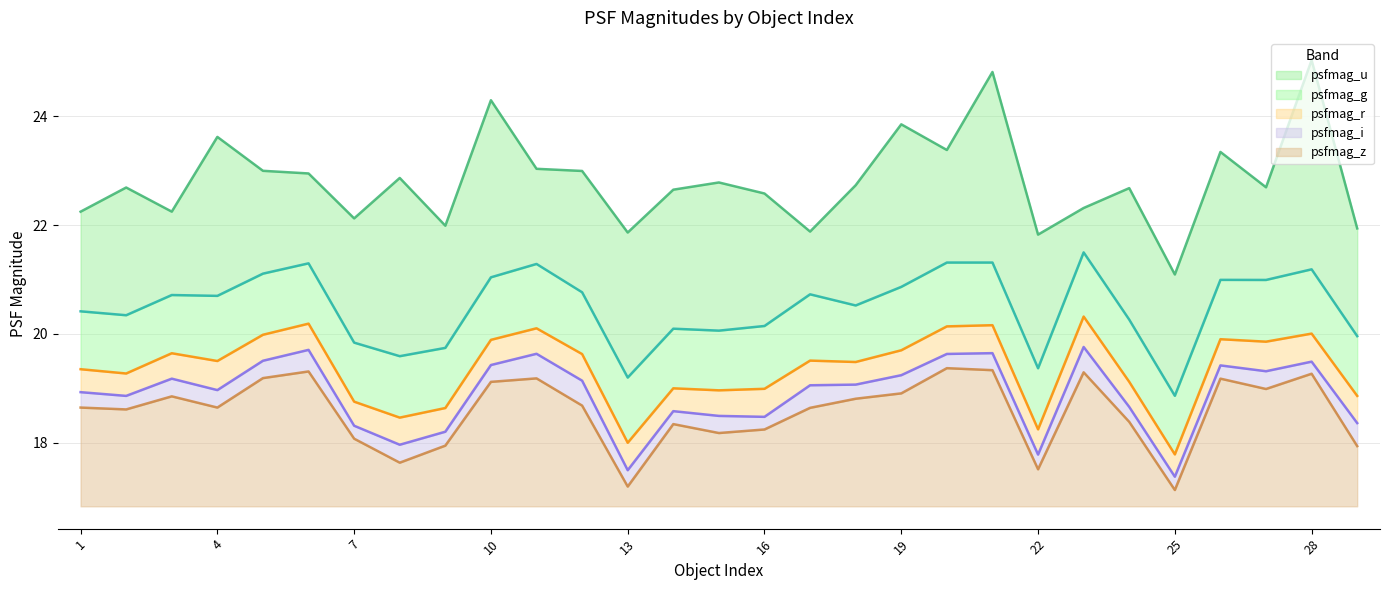

At which category does the chart reach its minimum across all series?

25